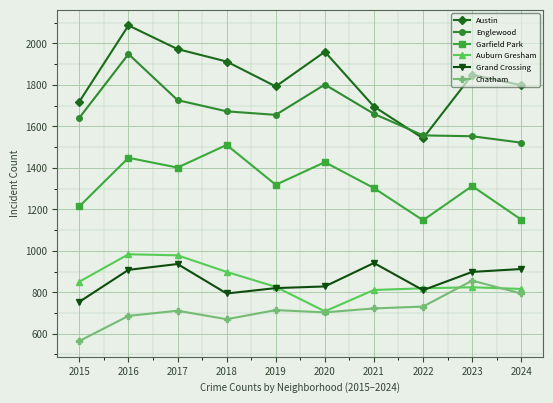

True or false: Englewood and Chatham cross at least once.

False